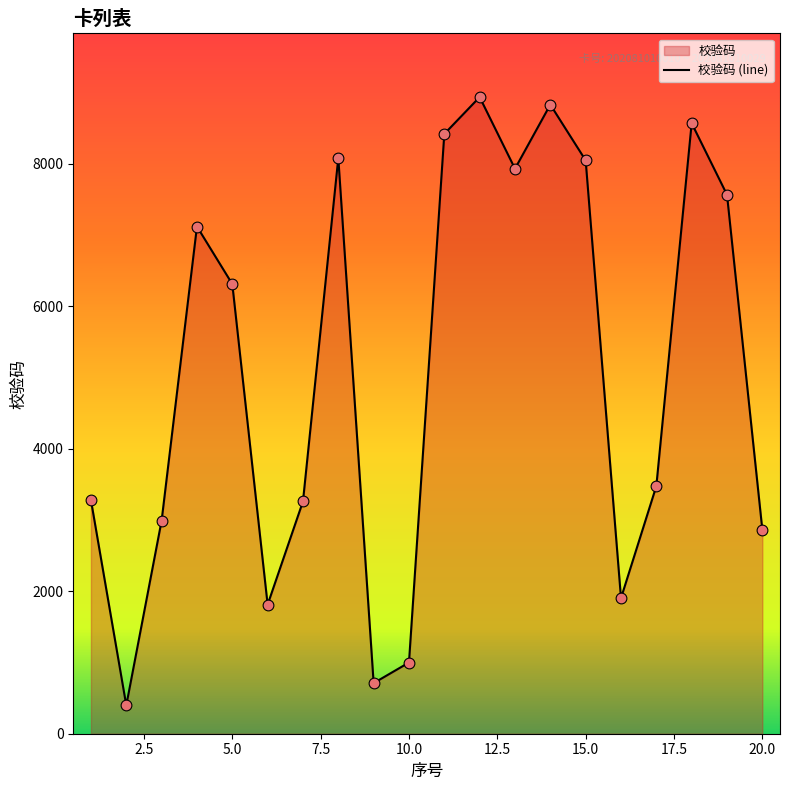

What is the difference between the maximum and minimum values?

8534